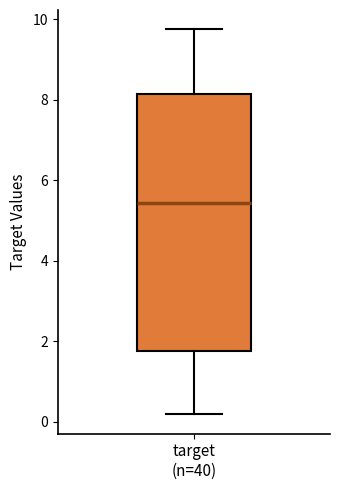

Transcribe this box plot: give where the median line is, the range the box spans, and where the two whiskers end, as read against the y-axis. The values are not printed on the chart, so give them approximately, as read against the axis.

median 5.4, box 1.8 to 8.2, whiskers 0.2 to 9.8